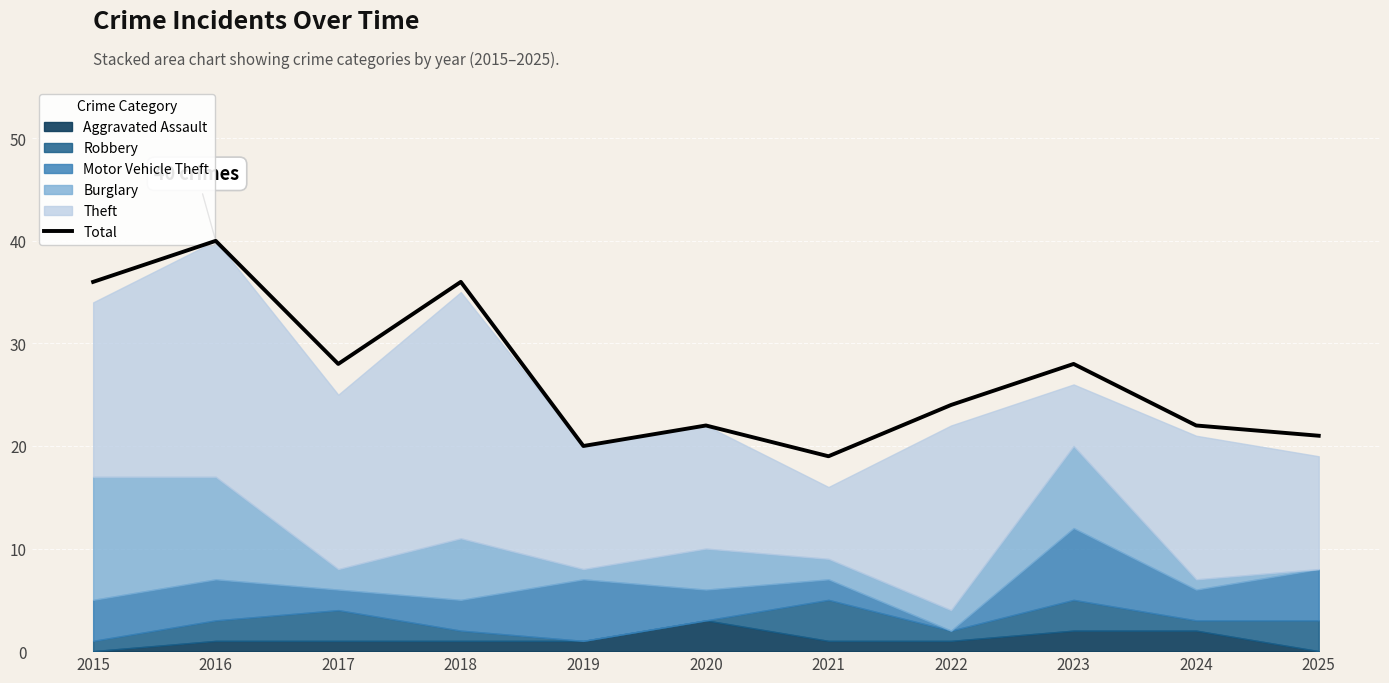

Reading right to left, extract all data points from this chart.

2025=21	2024=22	2023=28	2022=24	2021=19	2020=22	2019=20	2018=36	2017=28	2016=40	2015=36